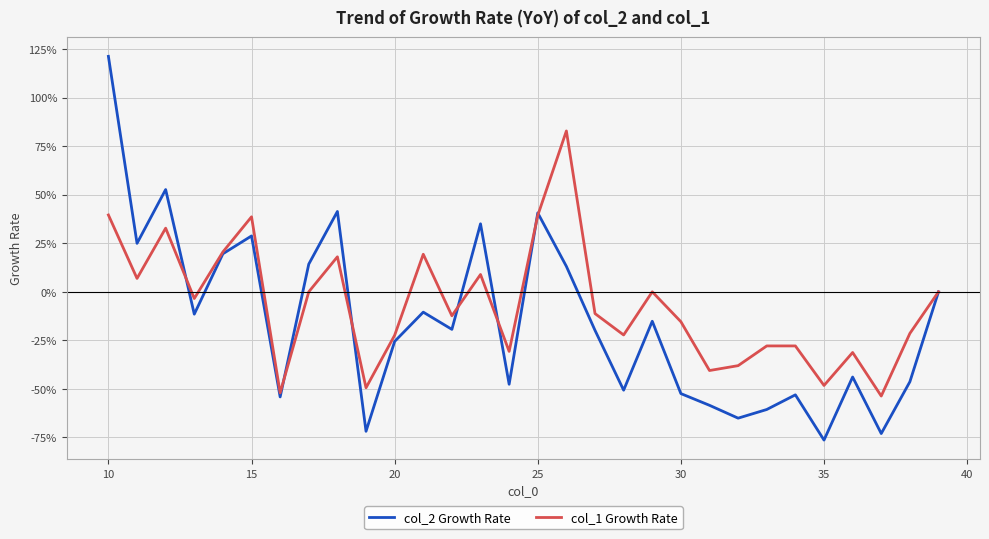

Rank the series by their maximum value, from highest to lowest.

col_2 Growth Rate, col_1 Growth Rate